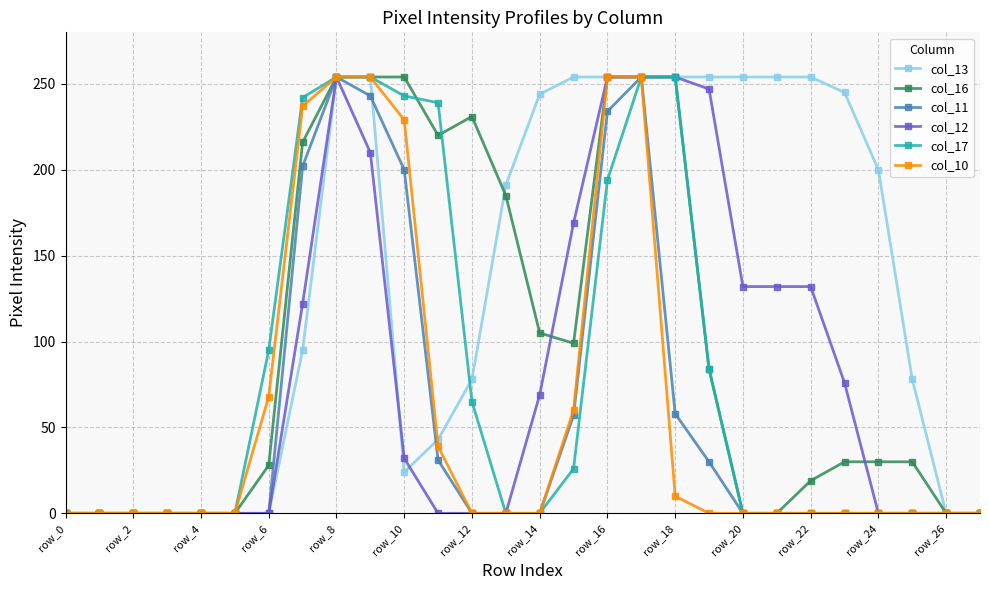

What is the value of the col_13 point at the 25th from the left?

200